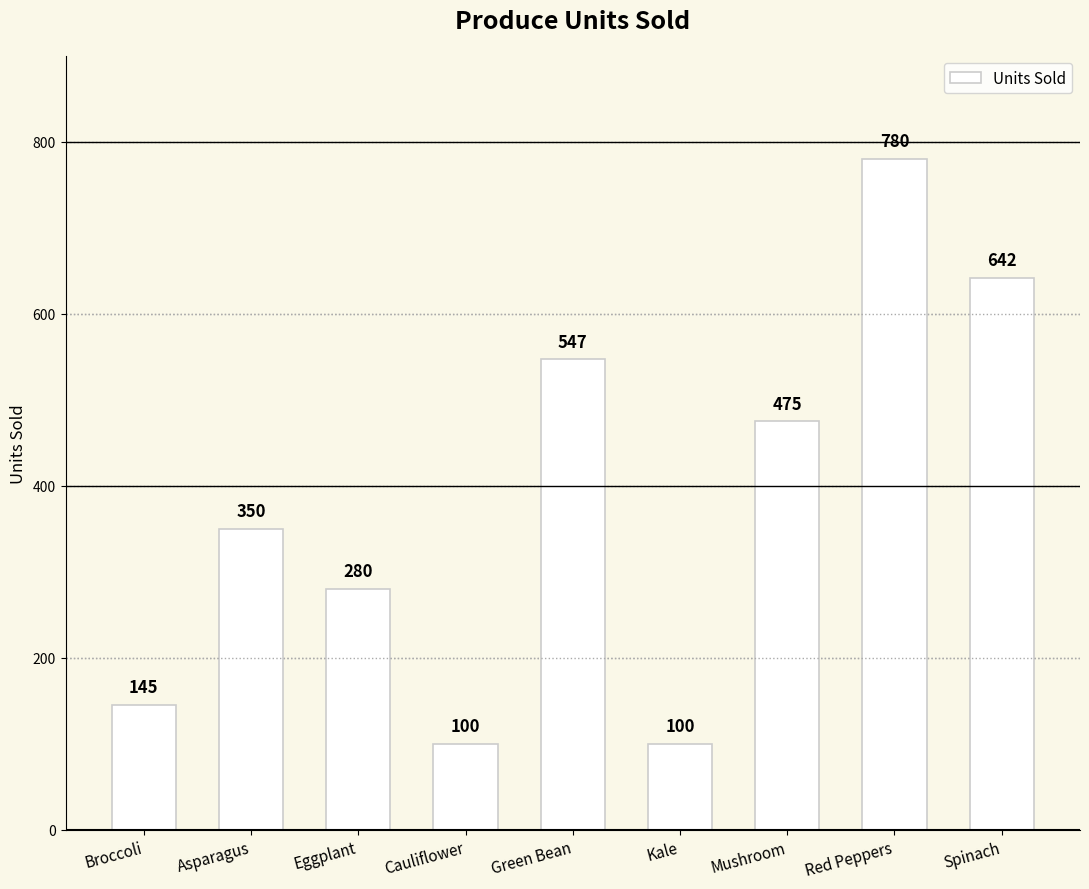

What is the maximum value shown in the chart?

780